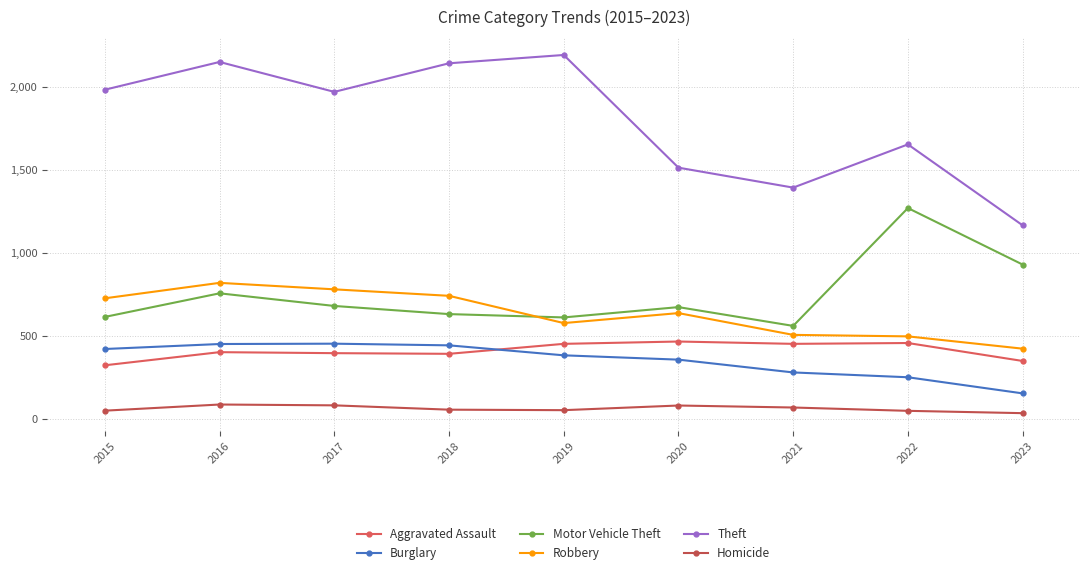

Is the value of Aggravated Assault at 2020 greater than the value of Theft at 2015?

No